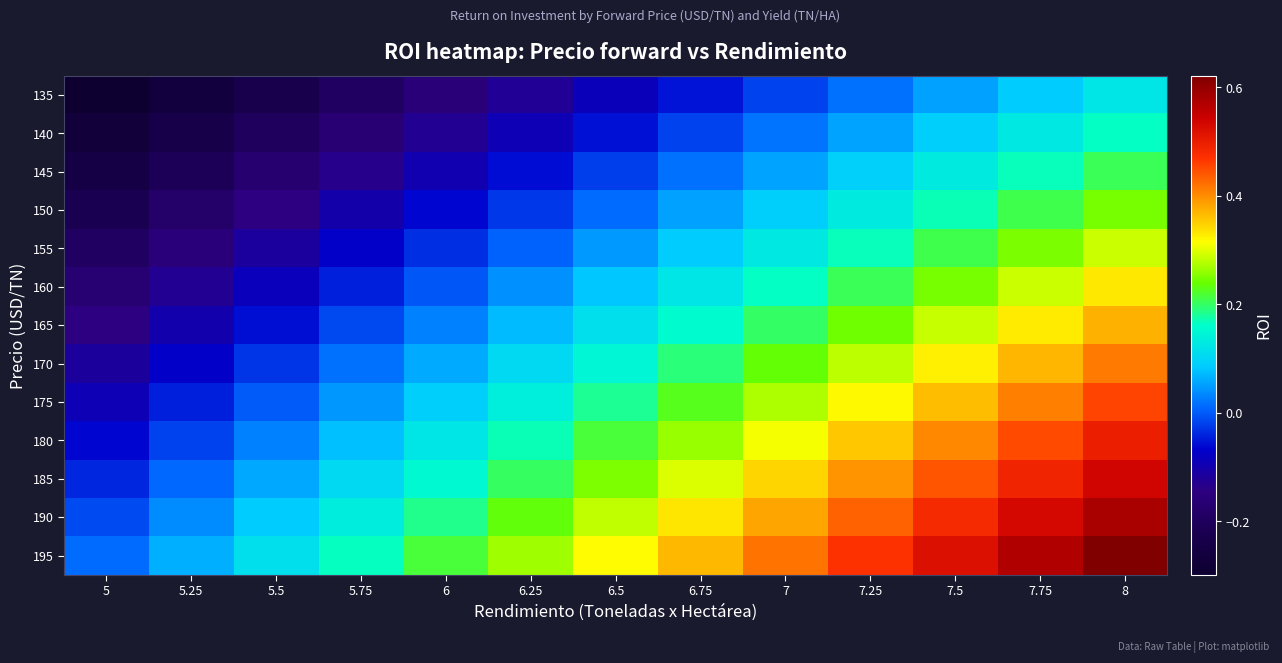

How many categories are shown in the chart?

13